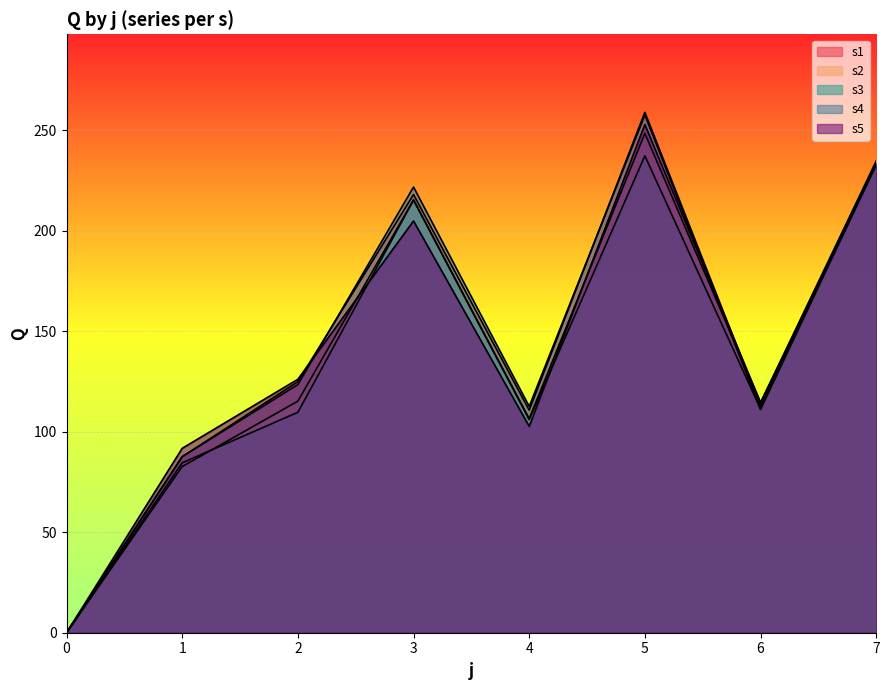

Is the value of s4 at 7 greater than the value of s5 at 3?

Yes